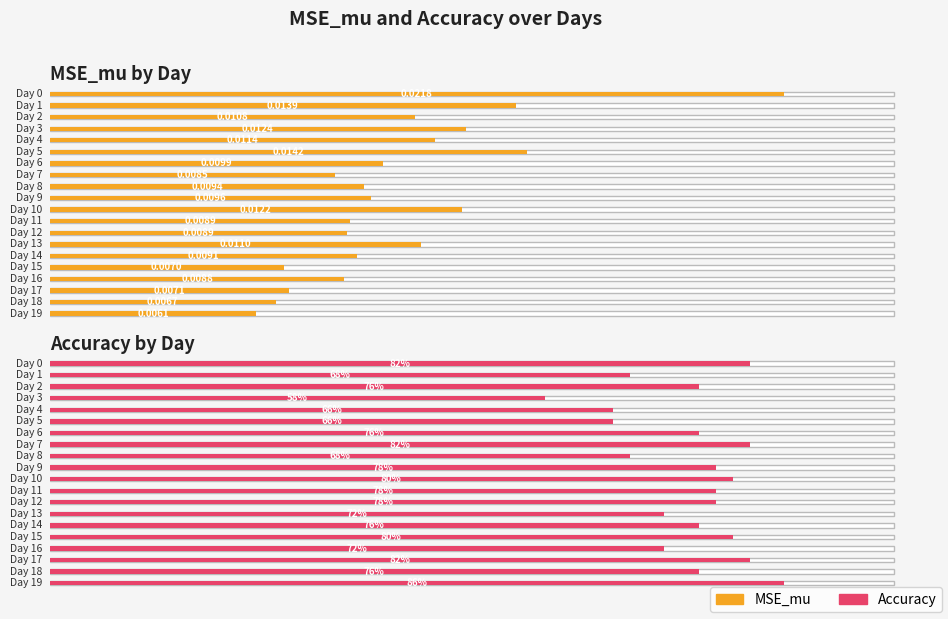

At how many categories does at least one series exceed 0?

20